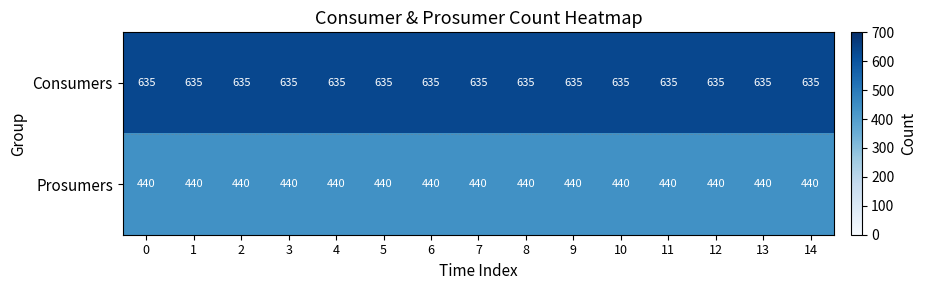

What is the approximate value of Consumers at 13?

635